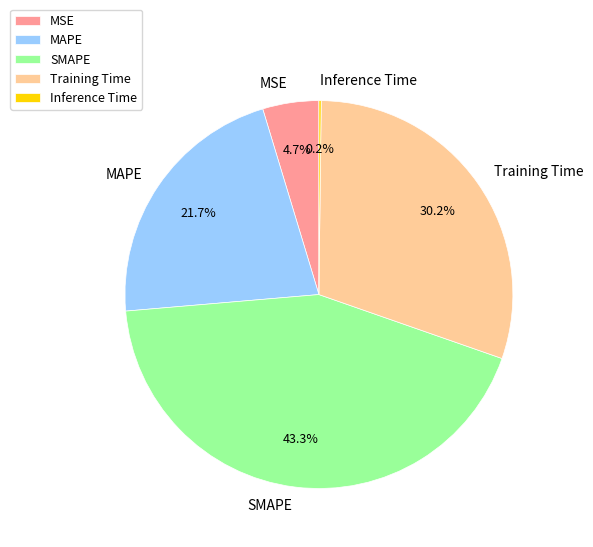

Combined, do SMAPE and Training Time account for over 50%?

Yes